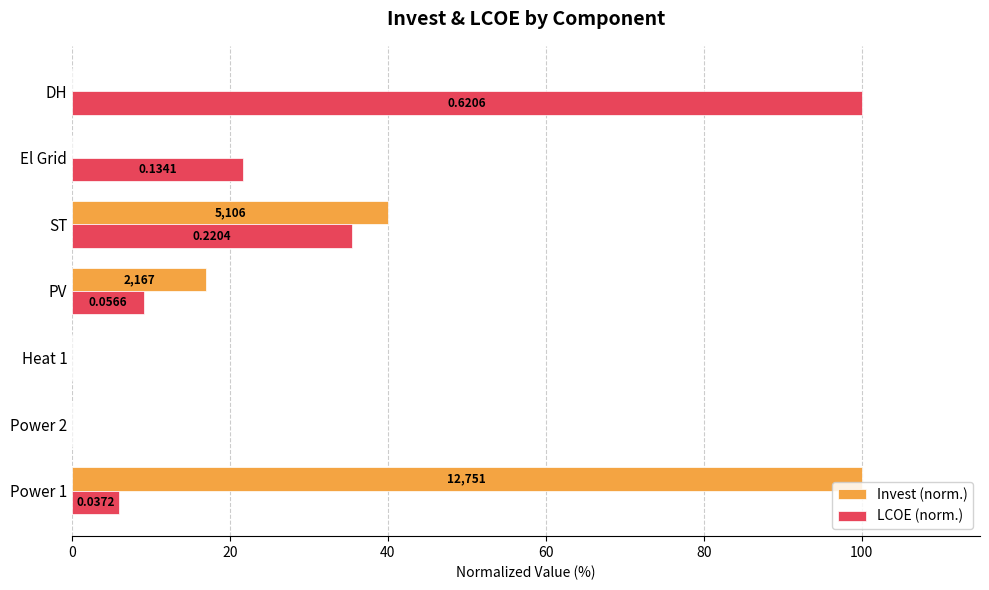

Reading left to right, list all the values displayed in this chart.

Invest (norm.): 0=100.0	20=0.0	40=0.0	60=17.0	80=40.0	100=0.0	120=0.0
LCOE (norm.): 0=6.0	20=0.0	40=0.0	60=9.1	80=35.5	100=21.6	120=100.0